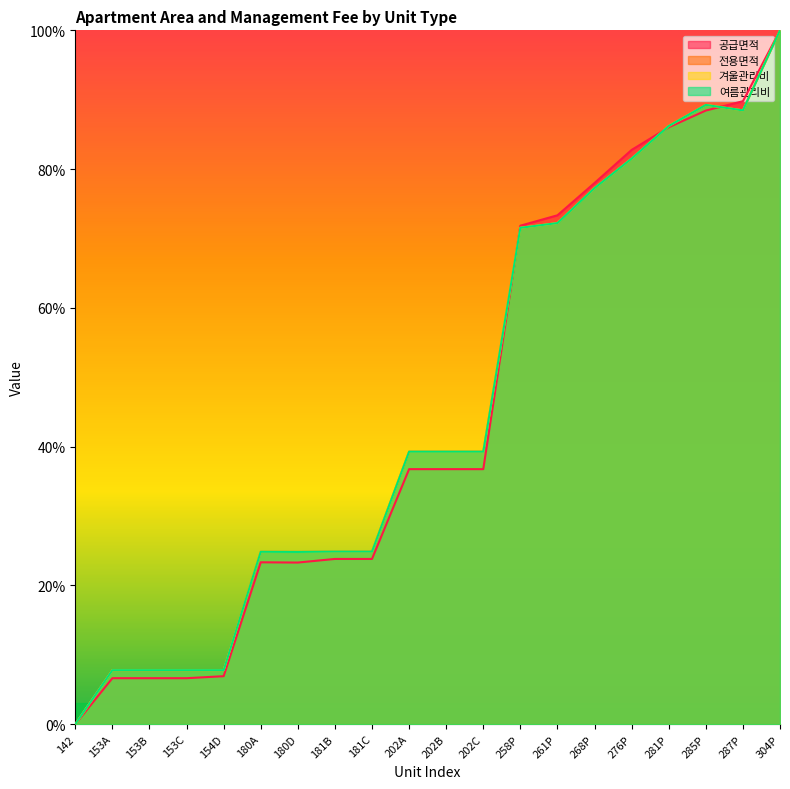

What is the difference between the 공급면적 values at 153C and 154D?

0.3